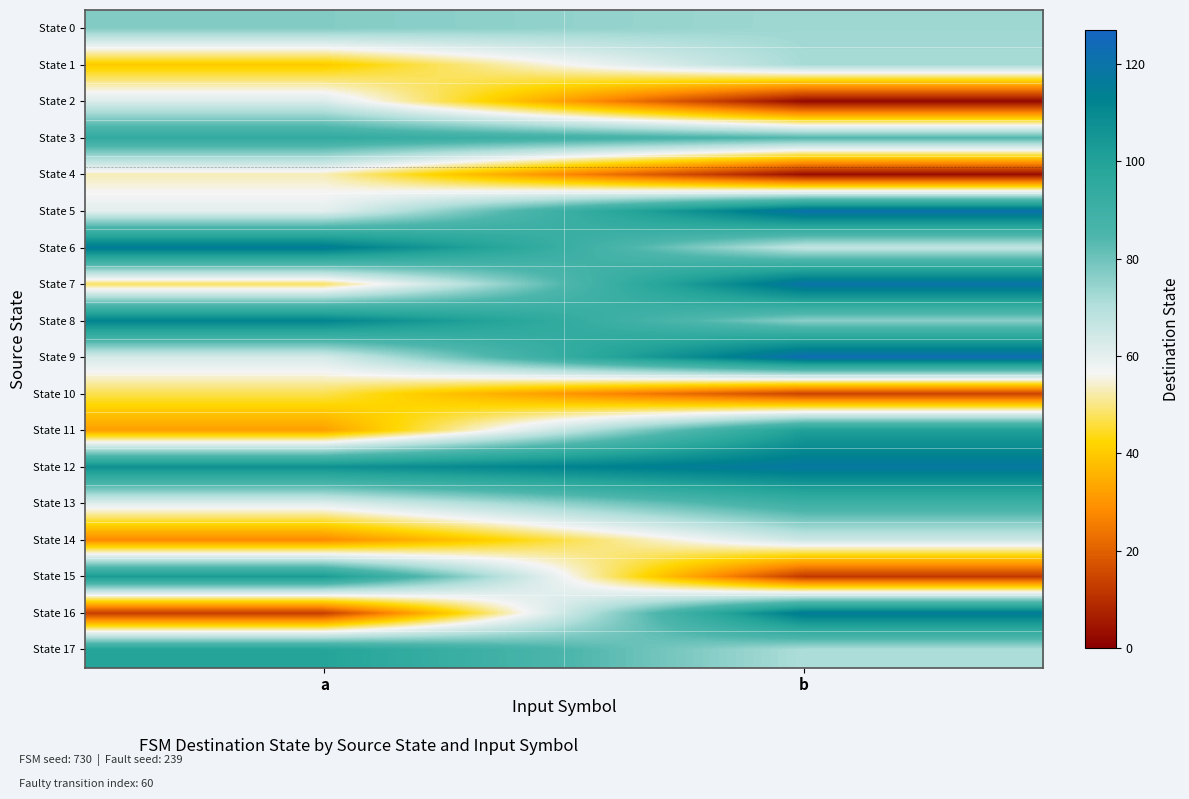

How many data points does each series have?

2